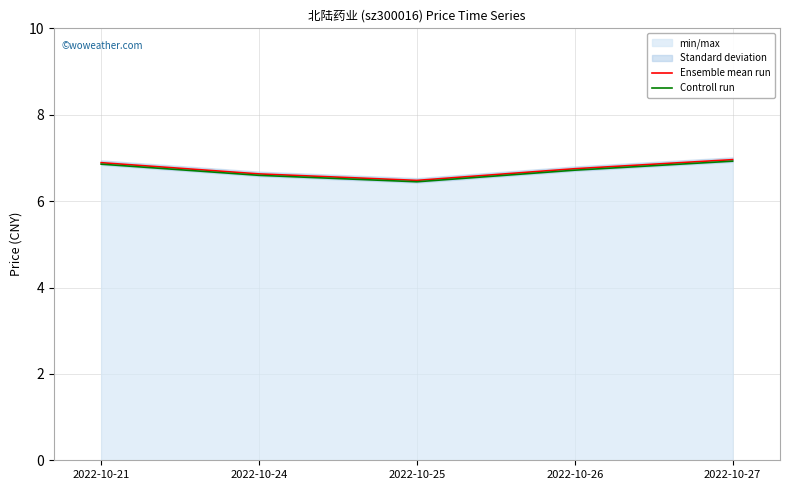

At which label is Controll run closest to 6?

2022-10-25